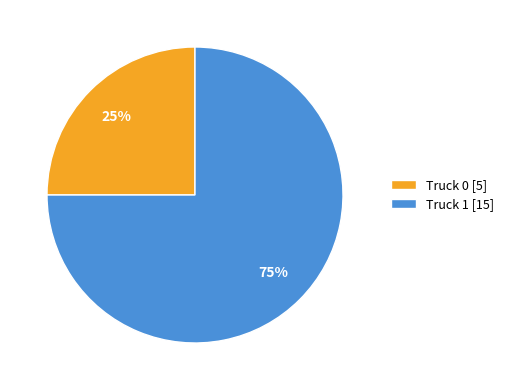

To the nearest percent, what is the difference between the Truck 0 and Truck 1 slice percentages?

50%